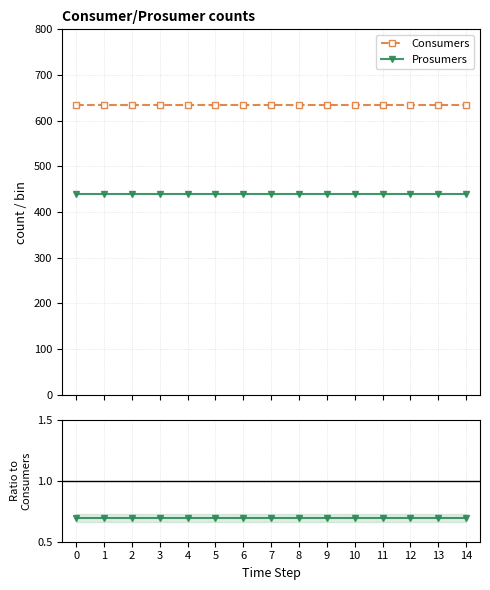

At how many categories does at least one series exceed 16?

15